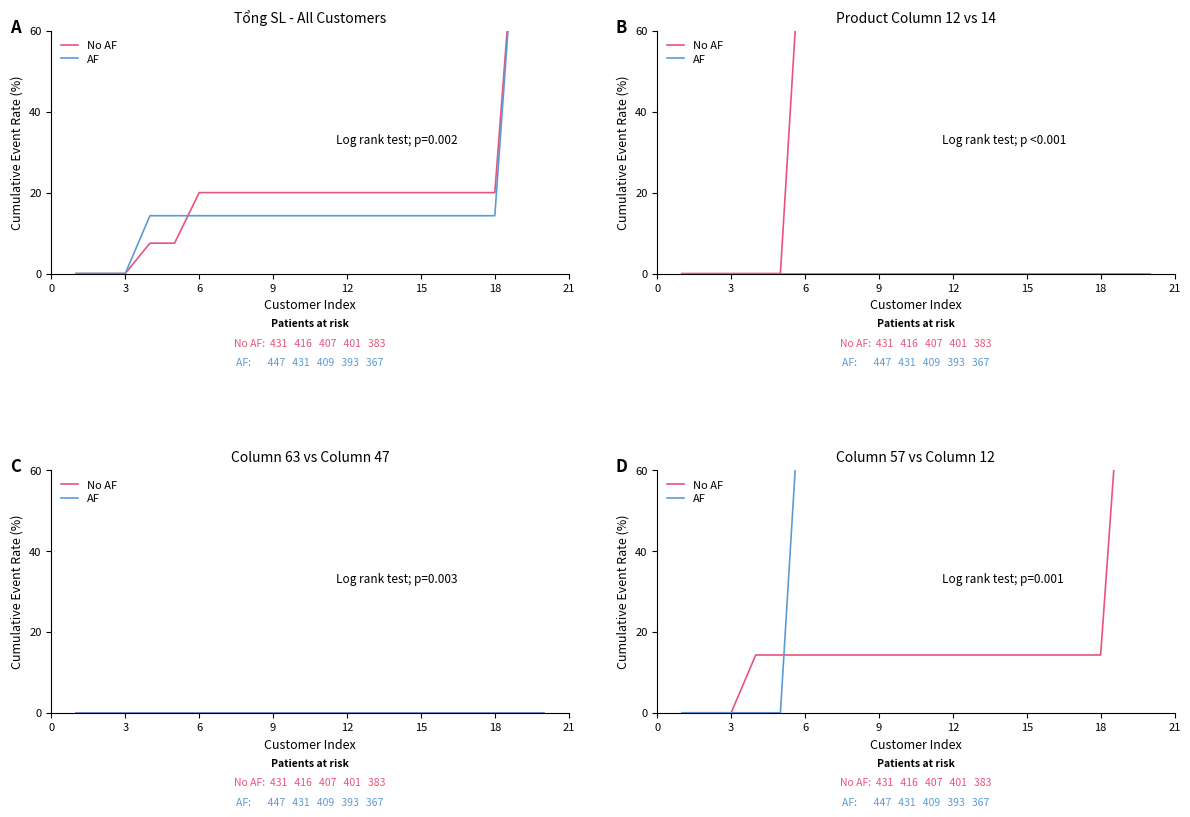

What are all the series names shown in the legend?

No AF, AF